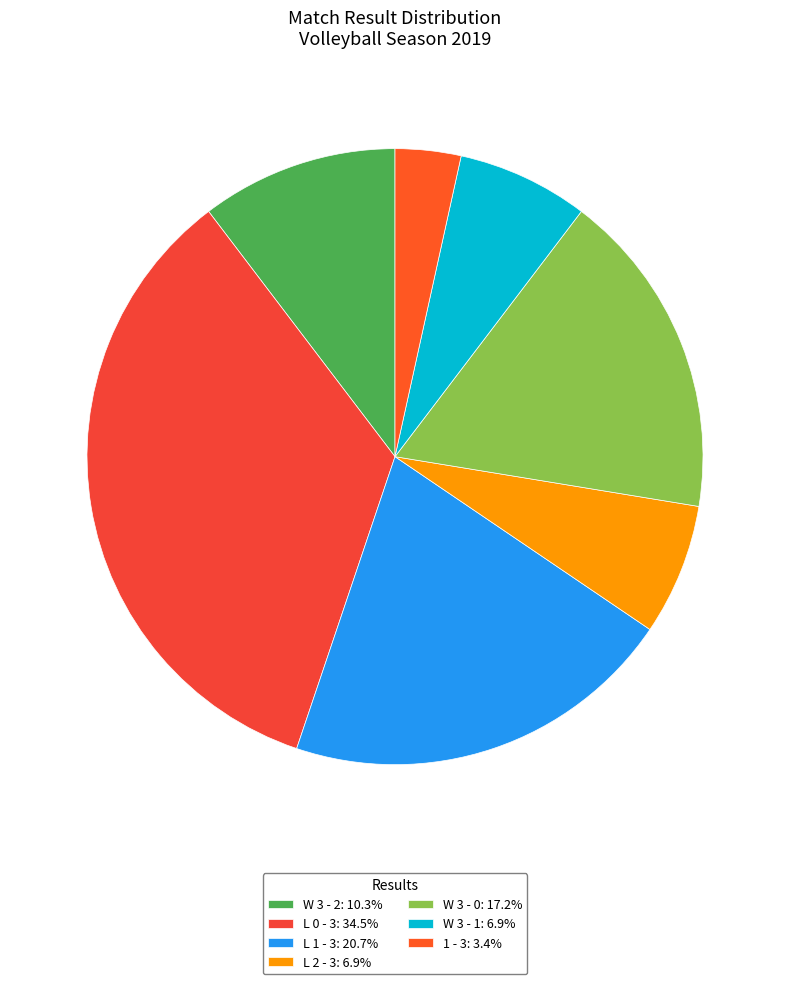

Is there any slice that represents more than half of the pie?

No